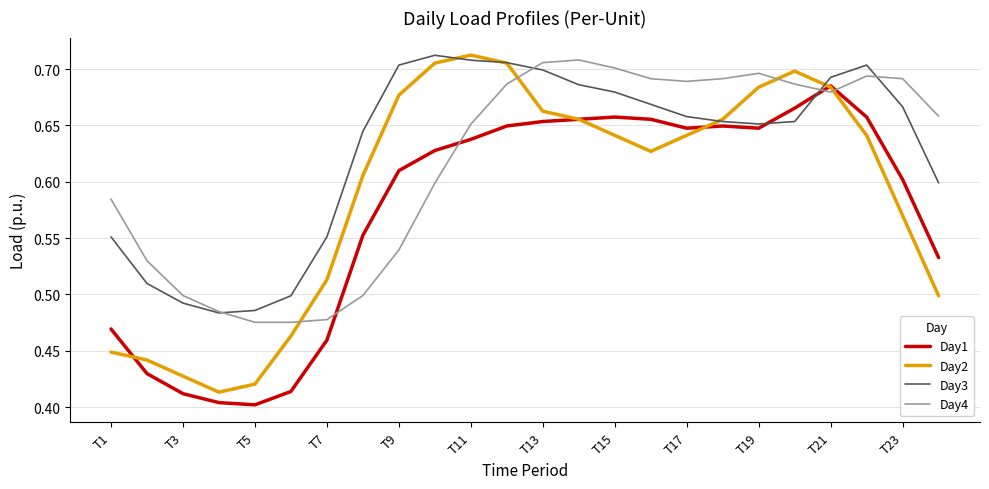

Rank the series by their average value, from highest to lowest.

Day3, Day4, Day2, Day1